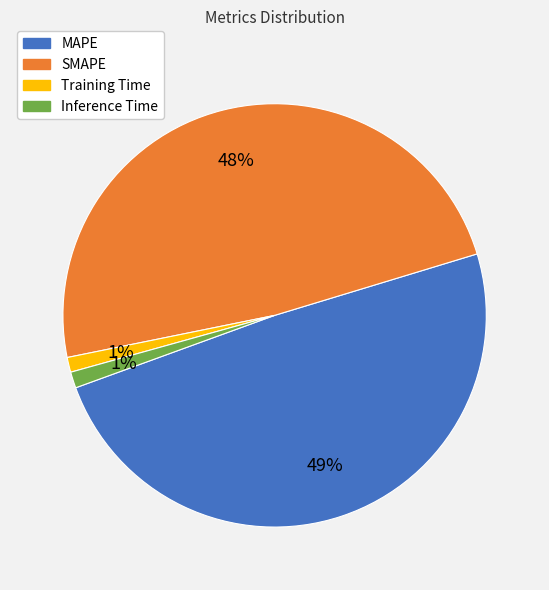

Is there a majority slice in this chart?

No